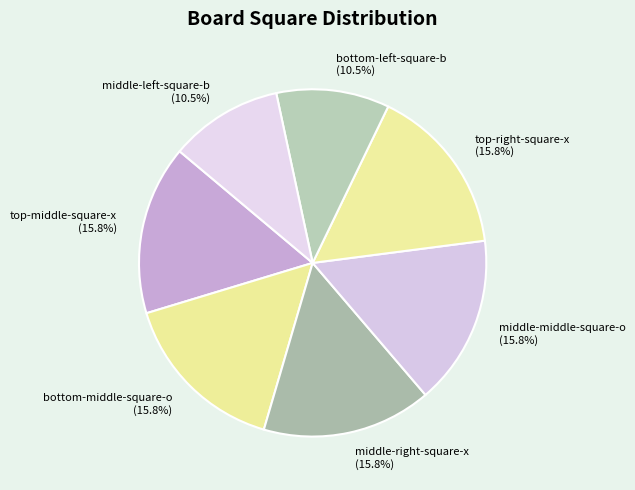

What portion of the pie excludes middle-middle-square-o (15.8%)?

84.2%